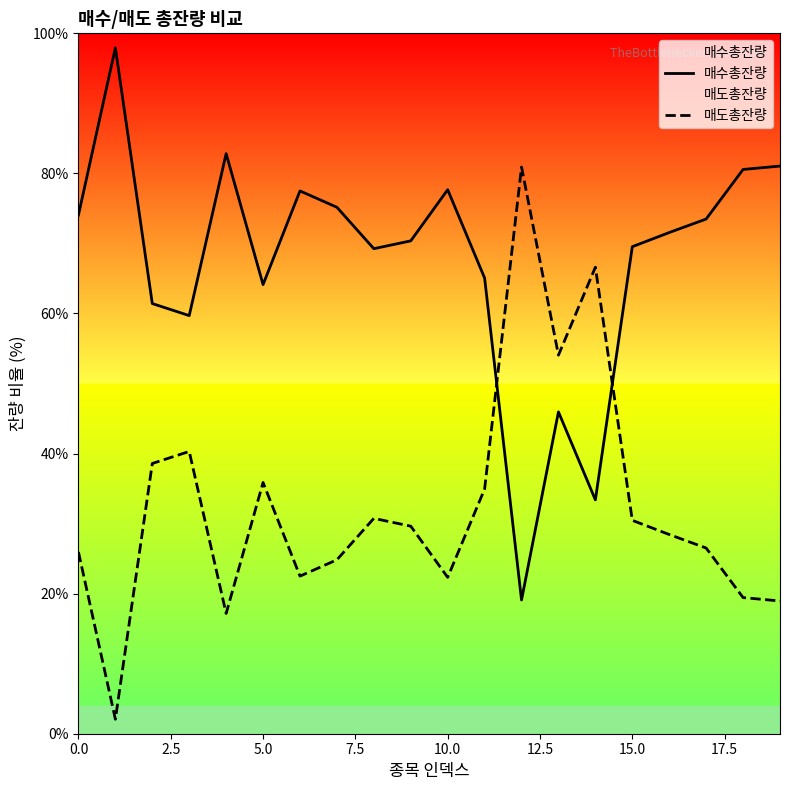

List the series in order of their overall mean, highest first.

매수총잔량, 매도총잔량